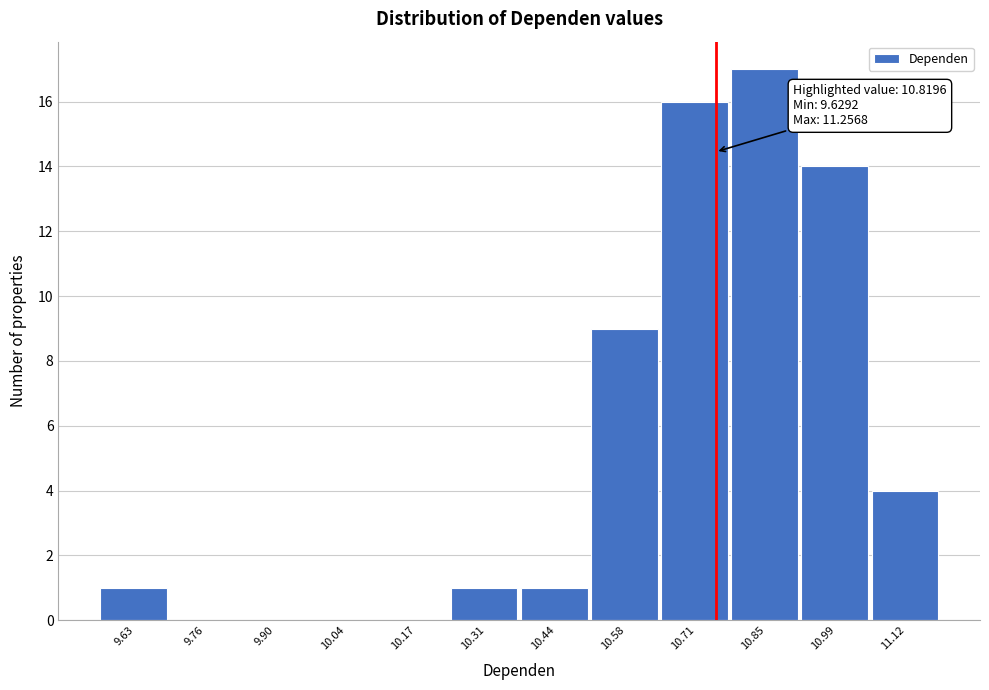

Reading left to right, transcribe all the data shown in this chart.

9.63=1	9.76=0	9.90=0	10.04=0	10.17=0	10.31=1	10.44=1	10.58=9	10.71=16	10.85=17	10.99=14	11.12=4